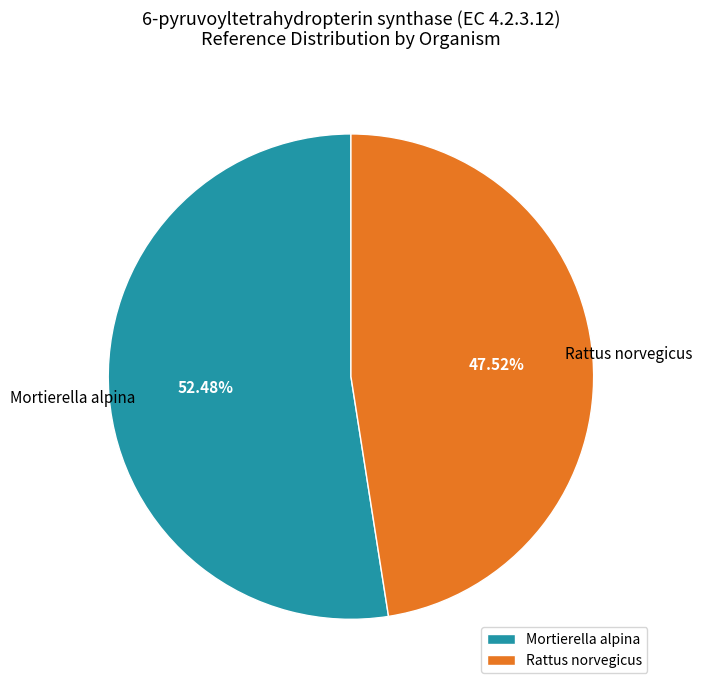

Rank the categories by value from highest to lowest.

Mortierella alpina, Rattus norvegicus